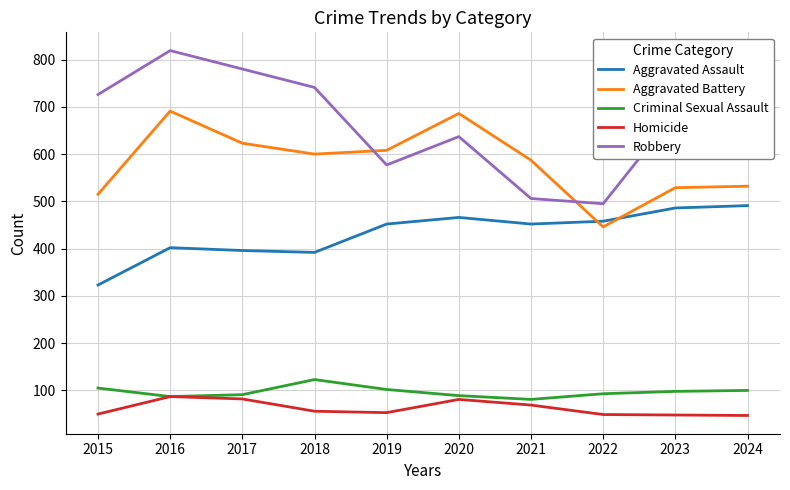

Does the chart have visible grid lines?

Yes